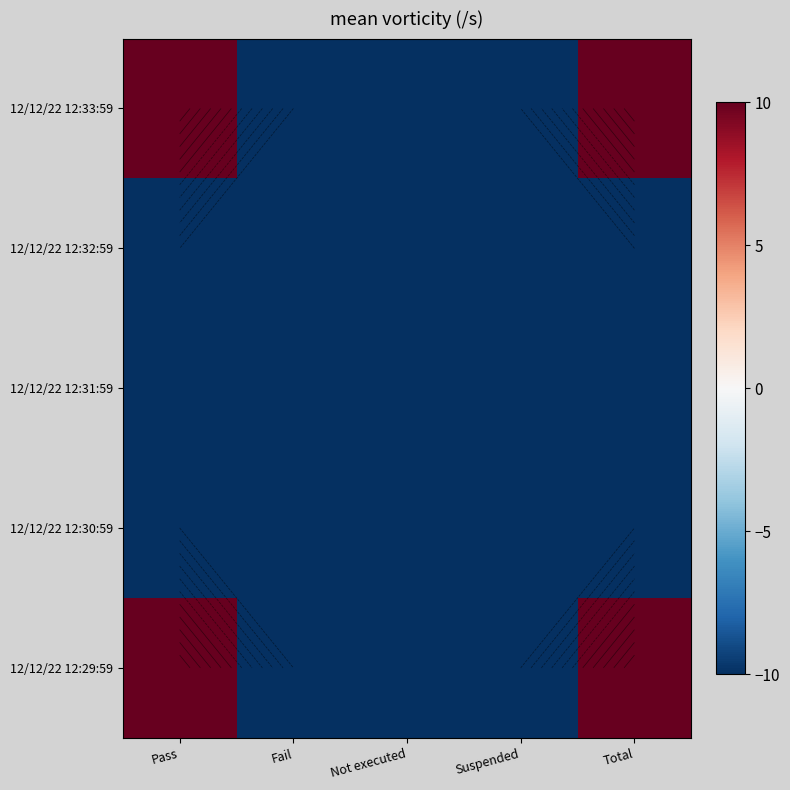

The 12/12/22 12:29:59 series shows -6 at Suspended. True or false?

False